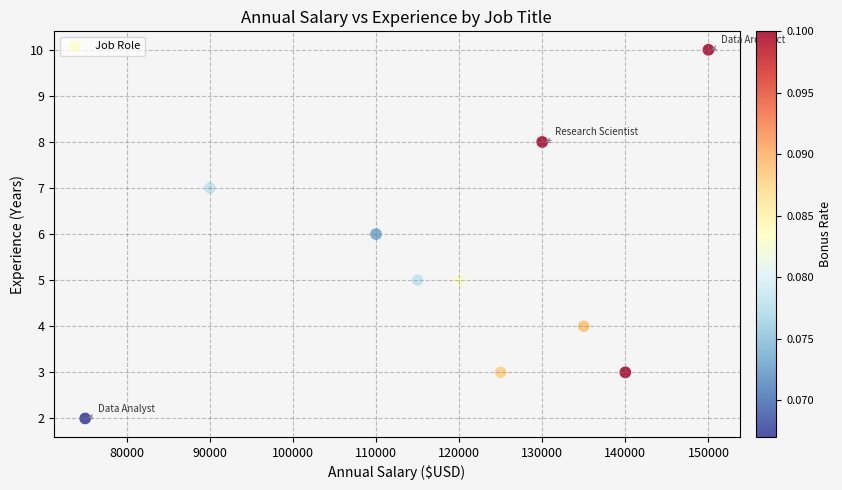

What is the average Y value?

5